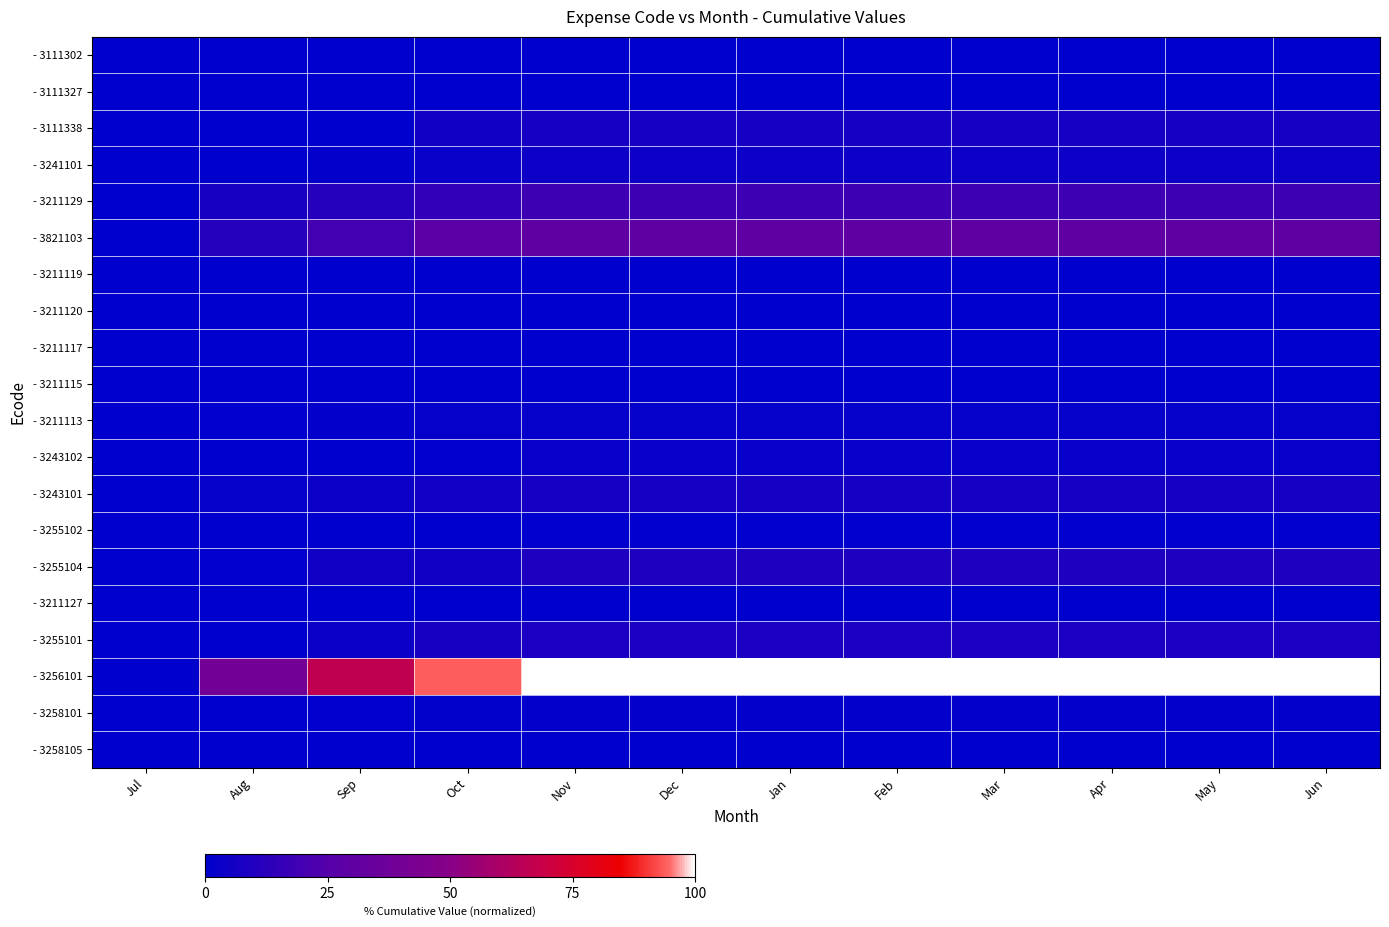

Reading left to right, extract all data points from this chart.

- 3111302: Jul=0.0	Aug=0.1	Sep=0.1	Oct=0.2	Nov=0.3	Dec=0.3	Jan=0.3	Feb=0.3	Mar=0.3	Apr=0.3	May=0.3	Jun=0.3
- 3111327: Jul=0.0	Aug=0.0	Sep=0.0	Oct=0.0	Nov=0.0	Dec=0.0	Jan=0.0	Feb=0.0	Mar=0.0	Apr=0.0	May=0.0	Jun=0.0
- 3111338: Jul=0.0	Aug=0.0	Sep=0.0	Oct=4.7	Nov=6.3	Dec=6.3	Jan=6.3	Feb=6.3	Mar=6.3	Apr=6.3	May=6.3	Jun=6.3
- 3241101: Jul=0.0	Aug=0.0	Sep=1.2	Oct=2.7	Nov=4.1	Dec=4.1	Jan=4.1	Feb=4.1	Mar=4.1	Apr=4.1	May=4.1	Jun=4.1
- 3211129: Jul=0.0	Aug=7.4	Sep=11.1	Oct=14.8	Nov=18.5	Dec=18.5	Jan=18.5	Feb=18.5	Mar=18.5	Apr=18.5	May=18.5	Jun=18.5
- 3821103: Jul=0.0	Aug=11.0	Sep=19.7	Oct=27.9	Nov=30.2	Dec=30.2	Jan=30.2	Feb=30.2	Mar=30.2	Apr=30.2	May=30.2	Jun=30.2
- 3211119: Jul=0.0	Aug=0.0	Sep=0.0	Oct=0.1	Nov=0.1	Dec=0.1	Jan=0.1	Feb=0.1	Mar=0.1	Apr=0.1	May=0.1	Jun=0.1
- 3211120: Jul=0.0	Aug=0.0	Sep=0.1	Oct=0.1	Nov=0.1	Dec=0.1	Jan=0.1	Feb=0.1	Mar=0.1	Apr=0.1	May=0.1	Jun=0.1
- 3211117: Jul=0.0	Aug=0.0	Sep=0.0	Oct=0.0	Nov=0.0	Dec=0.0	Jan=0.0	Feb=0.0	Mar=0.0	Apr=0.0	May=0.0	Jun=0.0
- 3211115: Jul=0.0	Aug=0.0	Sep=0.1	Oct=0.1	Nov=0.1	Dec=0.1	Jan=0.1	Feb=0.1	Mar=0.1	Apr=0.1	May=0.1	Jun=0.1
- 3211113: Jul=0.0	Aug=0.5	Sep=1.4	Oct=1.8	Nov=1.8	Dec=1.8	Jan=1.8	Feb=1.8	Mar=1.8	Apr=1.8	May=1.8	Jun=1.8
- 3243102: Jul=0.0	Aug=0.0	Sep=0.3	Oct=0.5	Nov=2.0	Dec=2.0	Jan=2.0	Feb=2.0	Mar=2.0	Apr=2.0	May=2.0	Jun=2.0
- 3243101: Jul=0.0	Aug=1.7	Sep=3.9	Oct=5.4	Nov=6.7	Dec=6.7	Jan=6.7	Feb=6.7	Mar=6.7	Apr=6.7	May=6.7	Jun=6.7
- 3255102: Jul=0.0	Aug=0.2	Sep=0.2	Oct=0.4	Nov=0.5	Dec=0.5	Jan=0.5	Feb=0.5	Mar=0.5	Apr=0.5	May=0.5	Jun=0.5
- 3255104: Jul=0.0	Aug=0.6	Sep=4.9	Oct=5.0	Nov=9.3	Dec=9.3	Jan=9.3	Feb=9.3	Mar=9.3	Apr=9.3	May=9.3	Jun=9.3
- 3211127: Jul=0.0	Aug=0.0	Sep=0.0	Oct=0.0	Nov=0.1	Dec=0.1	Jan=0.1	Feb=0.1	Mar=0.1	Apr=0.1	May=0.1	Jun=0.1
- 3255101: Jul=0.0	Aug=0.2	Sep=3.3	Oct=7.4	Nov=7.8	Dec=7.8	Jan=7.8	Feb=7.8	Mar=7.8	Apr=7.8	May=7.8	Jun=7.8
- 3256101: Jul=0.0	Aug=39.8	Sep=66.3	Oct=94.0	Nov=100.0	Dec=100.0	Jan=100.0	Feb=100.0	Mar=100.0	Apr=100.0	May=100.0	Jun=100.0
- 3258101: Jul=0.0	Aug=0.1	Sep=0.4	Oct=1.1	Nov=1.3	Dec=1.3	Jan=1.3	Feb=1.3	Mar=1.3	Apr=1.3	May=1.3	Jun=1.3
- 3258105: Jul=0.0	Aug=0.1	Sep=0.1	Oct=0.3	Nov=0.4	Dec=0.4	Jan=0.4	Feb=0.4	Mar=0.4	Apr=0.4	May=0.4	Jun=0.4